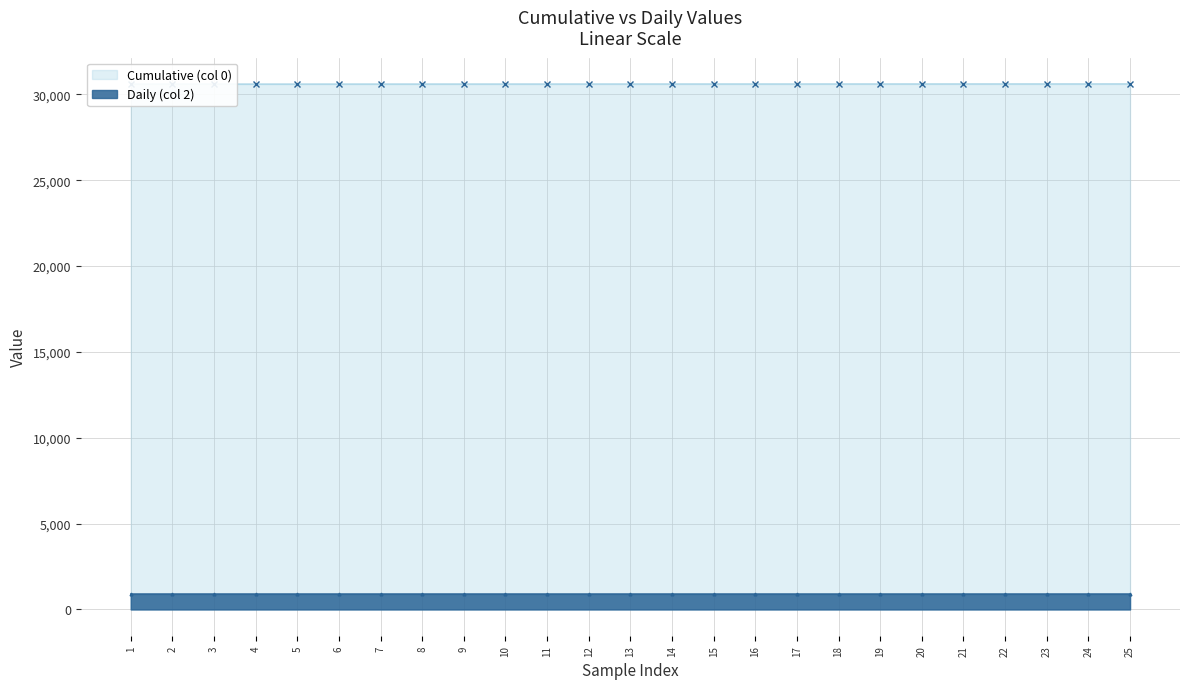

Which series has the largest total across all categories?

Cumulative (col 0)